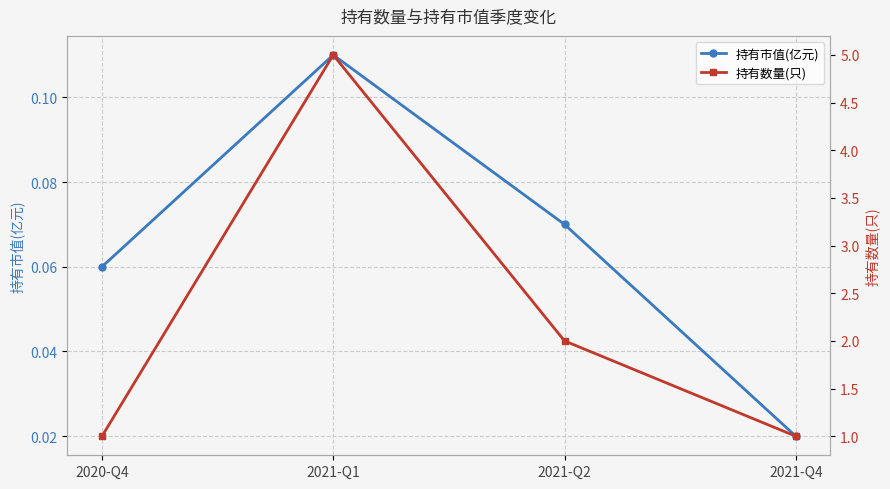

Reading right to left, transcribe all the data shown in this chart.

持有市值(亿元): 0.0	0.1	0.1	0.1
持有数量(只): 1.0	2.0	5.0	1.0